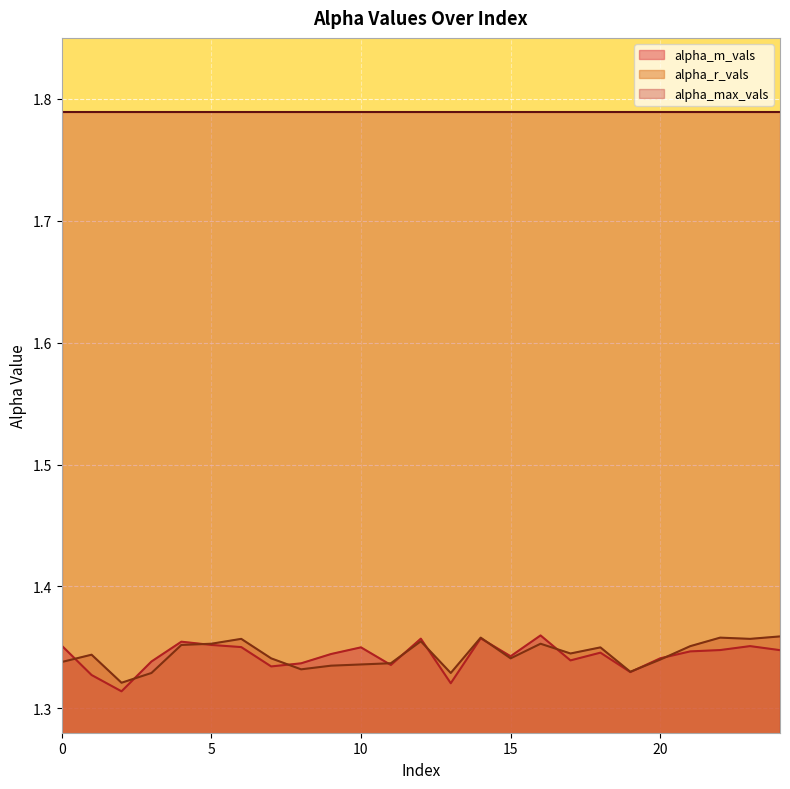

Which series has the largest total across all categories?

alpha_max_vals